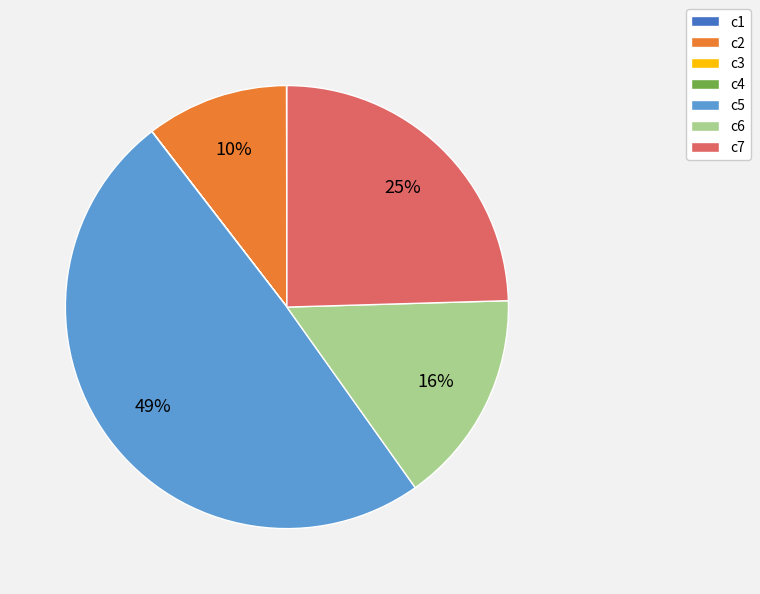

Which has a higher value, c5 or c7?

c5